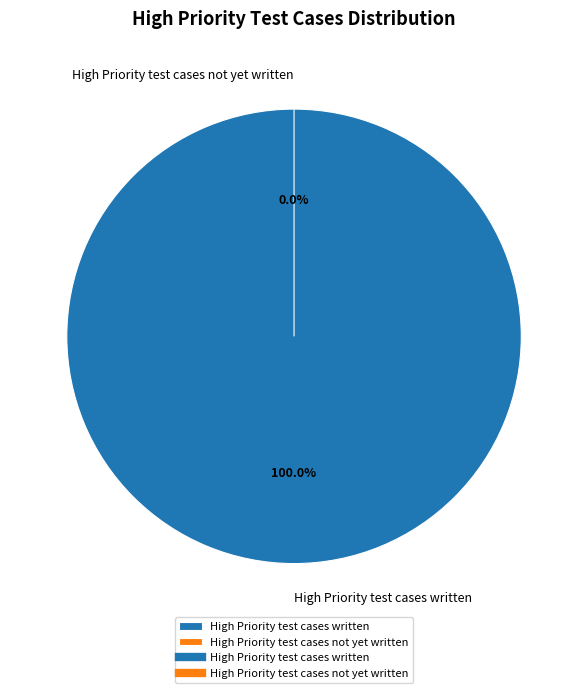

What is the smallest slice in the pie chart?

High Priority test cases not yet written